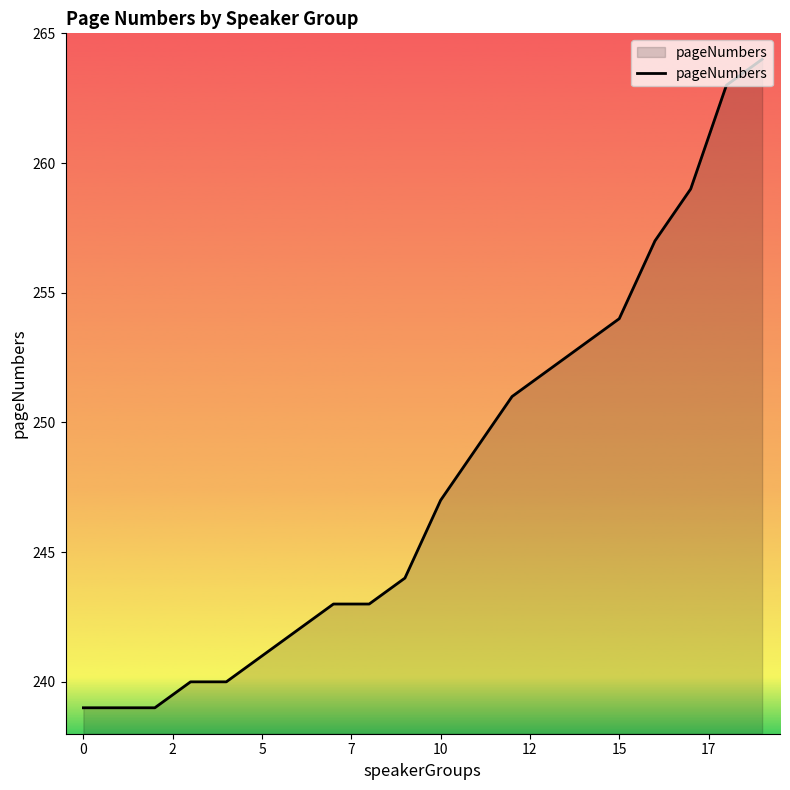

What is the difference between the maximum and minimum values?

25